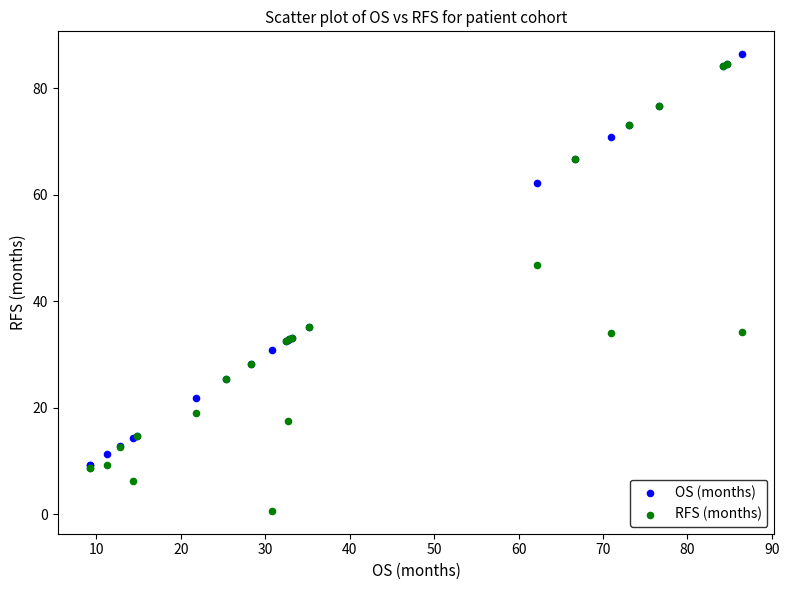

Which series reaches the maximum Y coordinate?

OS (months)